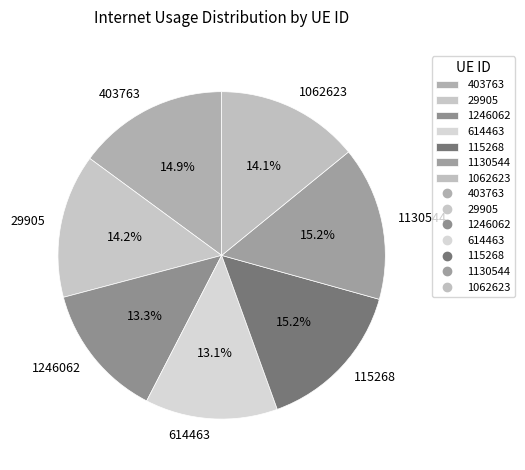

Is it true that 115268 is 15% of the pie?

True